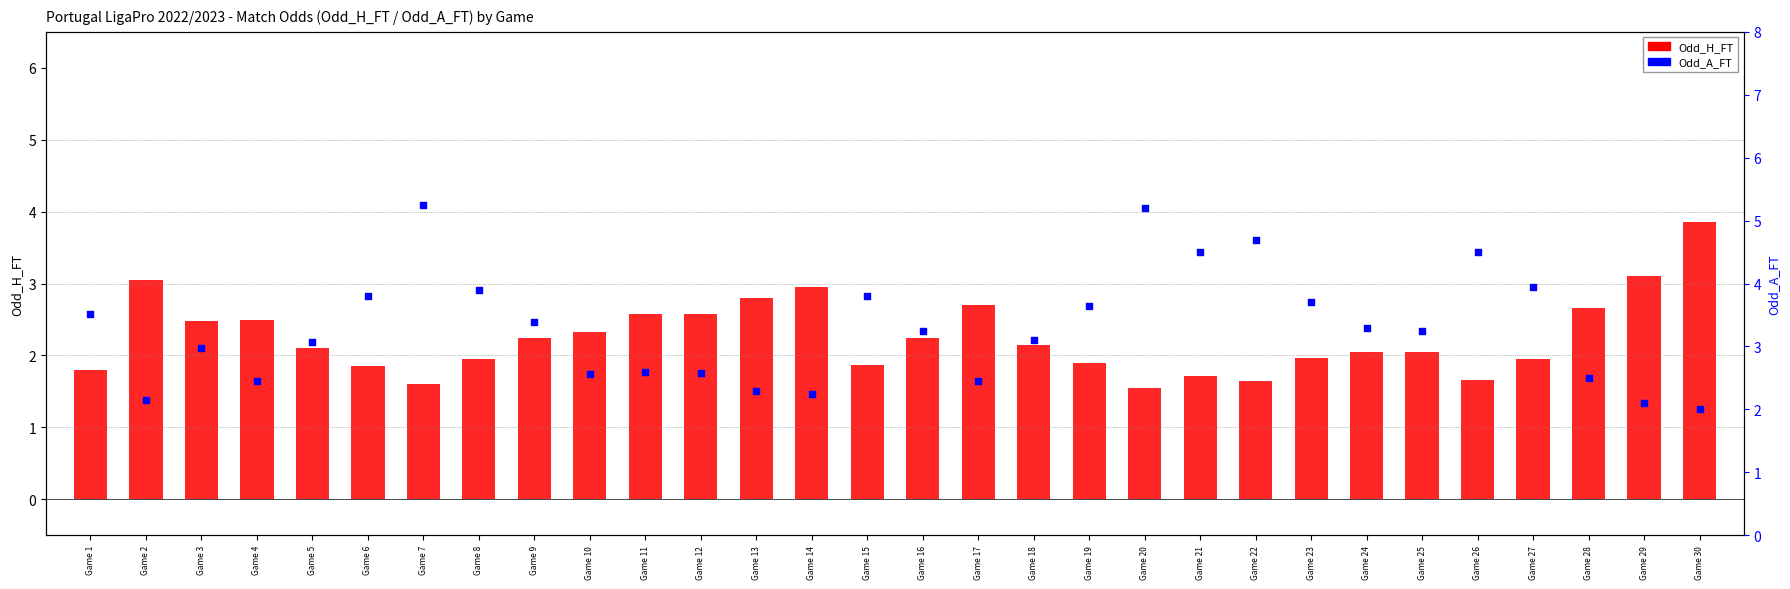

At how many categories does at least one series exceed 4?

5